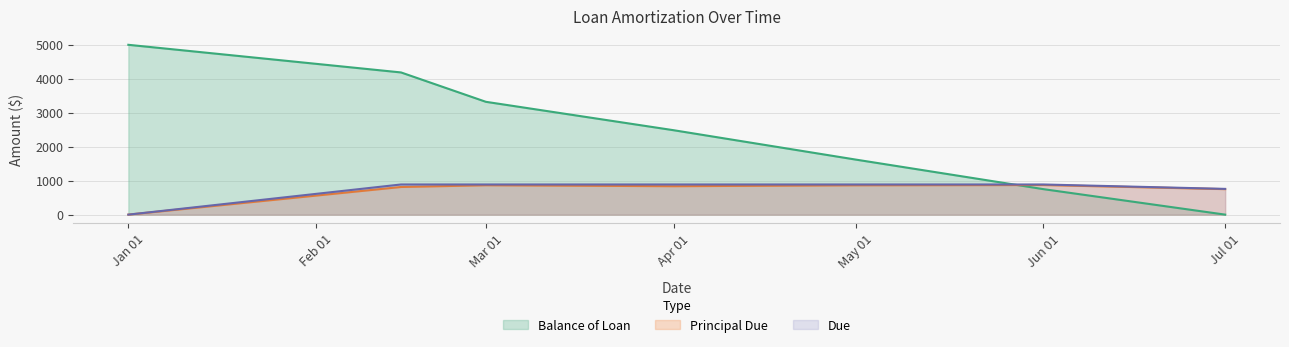

Count the number of data series in this chart.

3